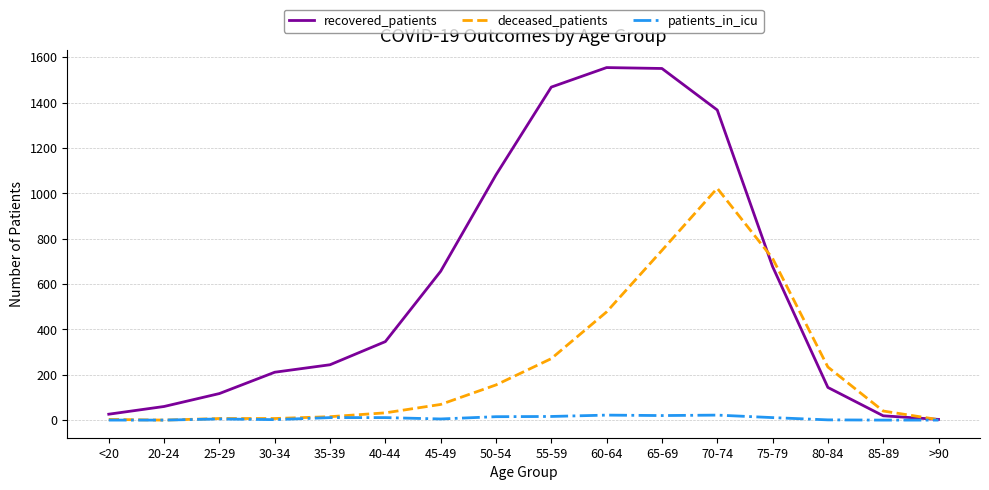

The deceased_patients series shows 87 at 50-54. True or false?

False